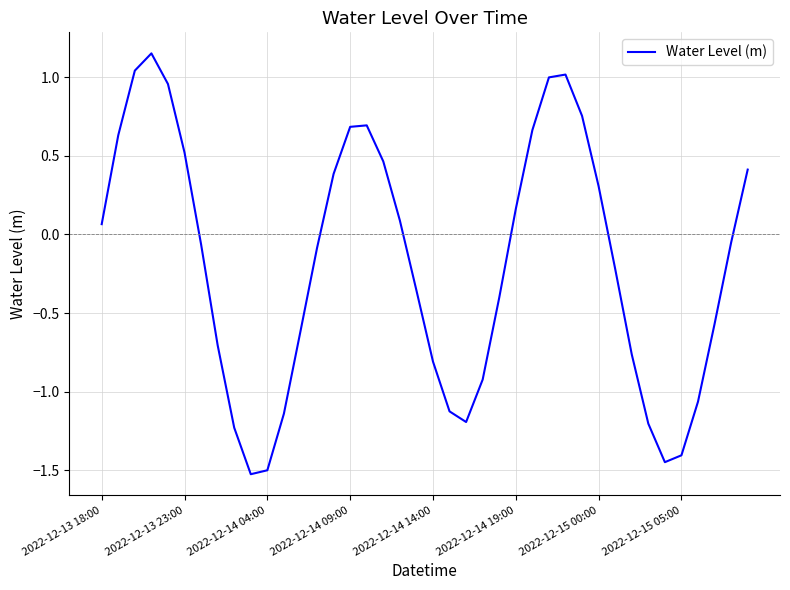

What is the smallest value displayed?

-1.5